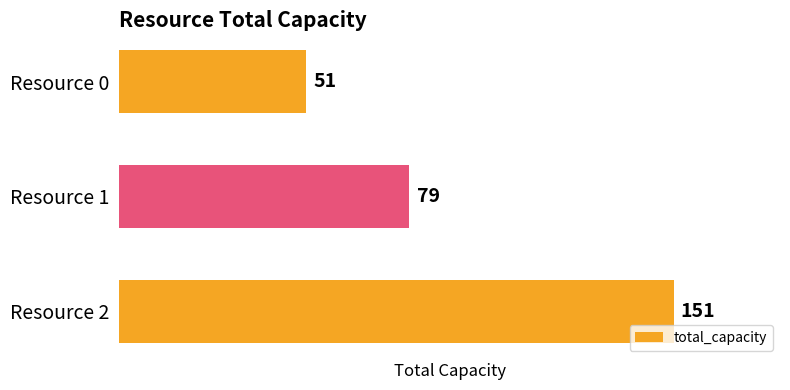

Between Resource 2 and Resource 0, which is larger?

Resource 2